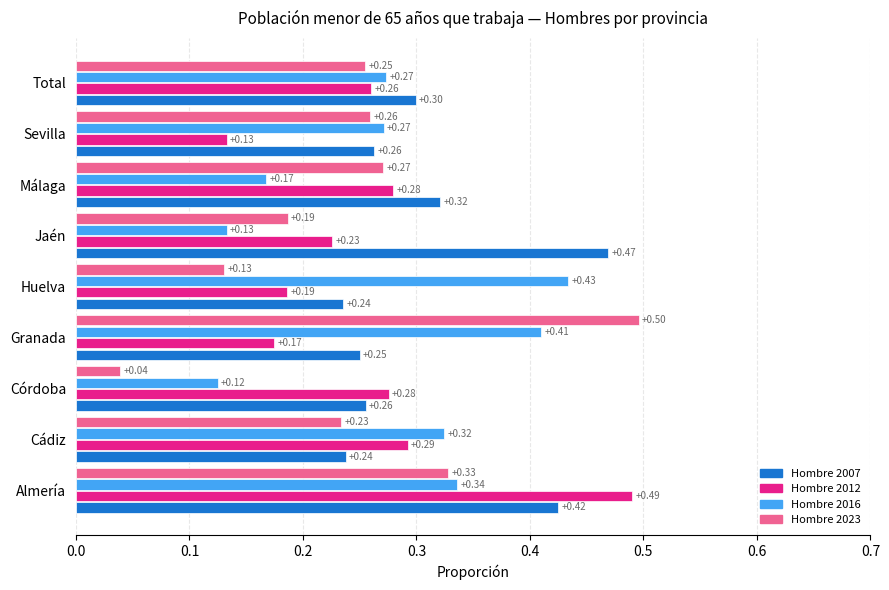

Which series changed the most between Granada and Jaén?

Hombre 2023